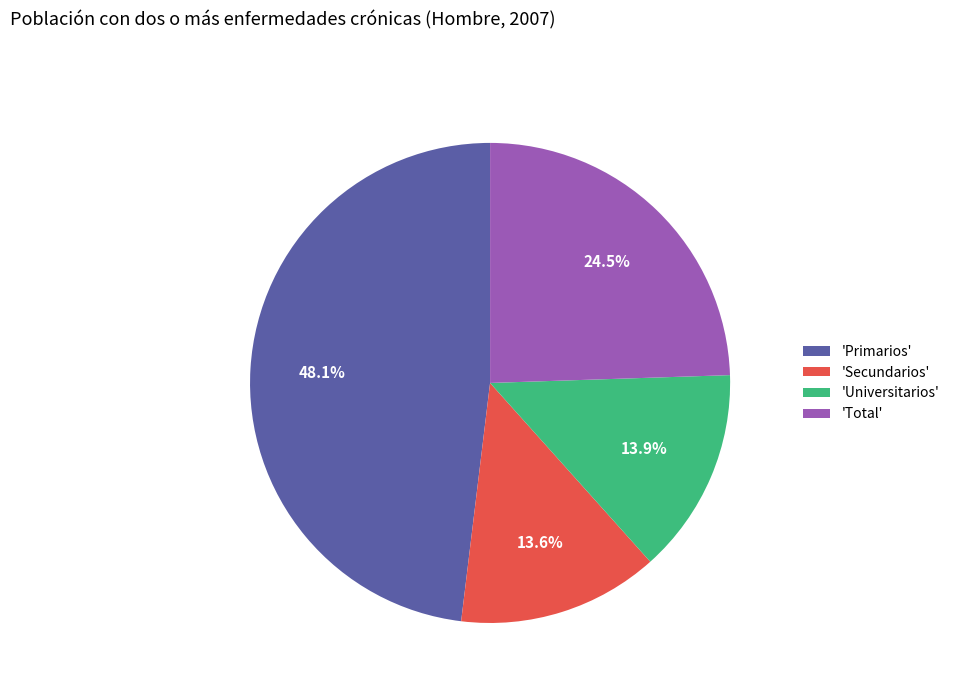

Does any single category account for the majority?

No